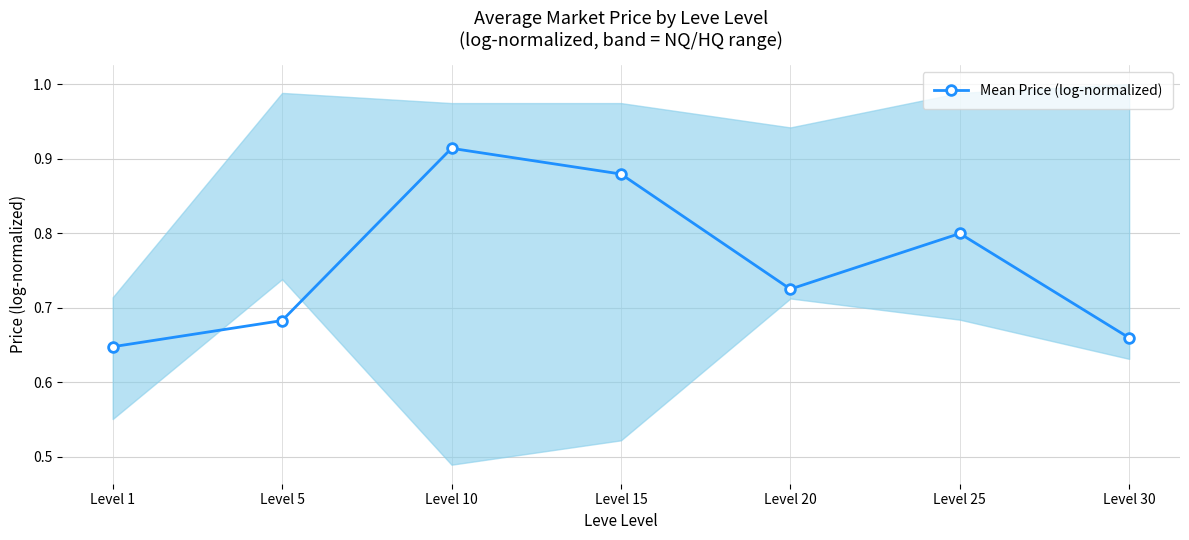

What is the average value?

0.8